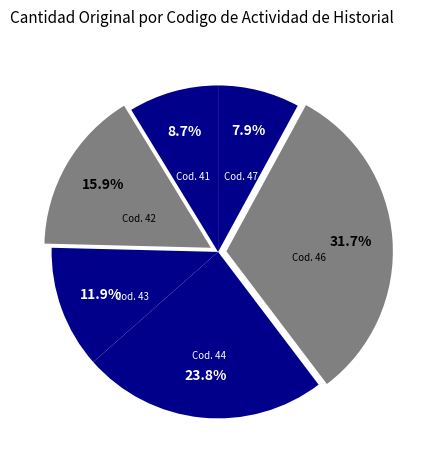

Is the sum of Cod. 43 and Cod. 42 greater than half?

No